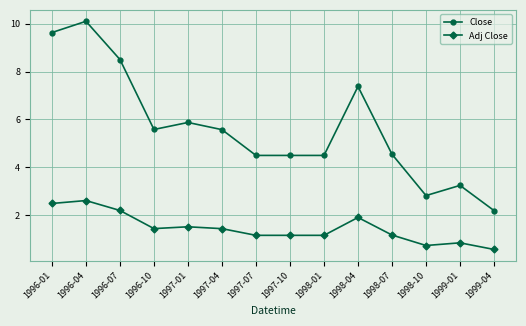

Does the chart display data point markers on the line(s)?

Yes